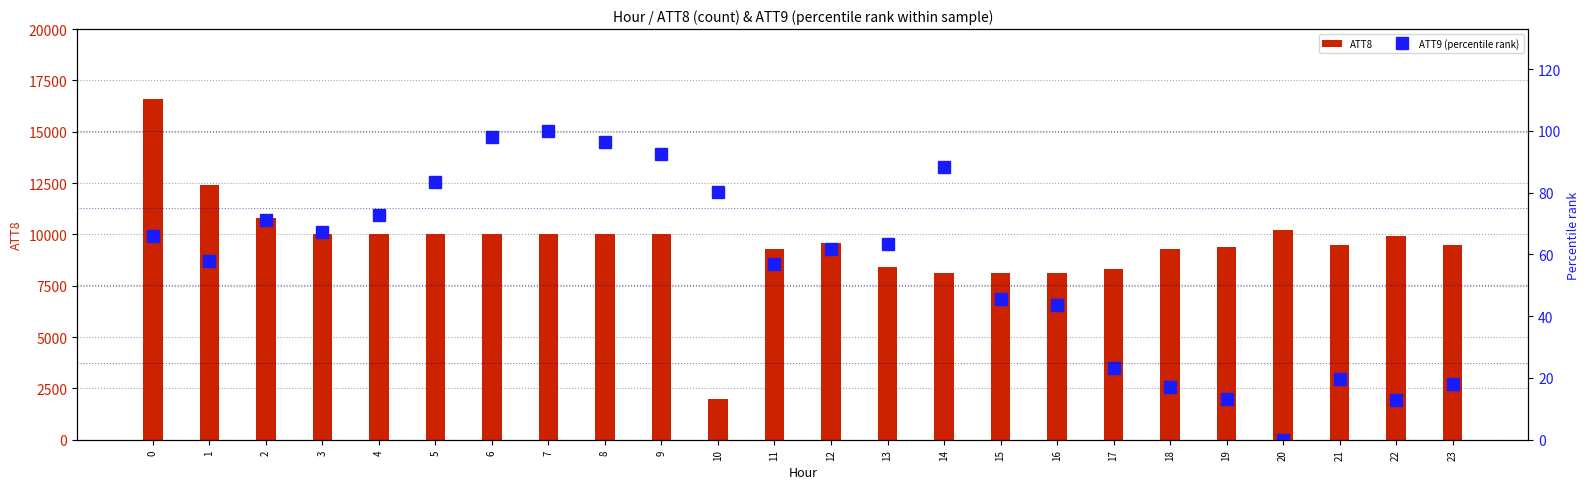

Reading left to right, list all the values displayed in this chart.

ATT8: 0=16600.0	1=12400.0	2=10800.0	3=10000.0	4=10000.0	5=10000.0	6=10000.0	7=10000.0	8=10000.0	9=10000.0	10=2000.0	11=9300.0	12=9600.0	13=8400.0	14=8100.0	15=8100.0	16=8100.0	17=8300.0	18=9300.0	19=9400.0	20=10200.0	21=9500.0	22=9900.0	23=9500.0
ATT9 (percentile rank): 0=66.1	1=58.0	2=71.2	3=67.4	4=72.9	5=83.5	6=97.9	7=100.0	8=96.6	9=92.6	10=80.3	11=56.9	12=61.7	13=63.5	14=88.5	15=45.7	16=43.5	17=23.4	18=17.0	19=13.1	20=0.0	21=19.6	22=13.0	23=18.0